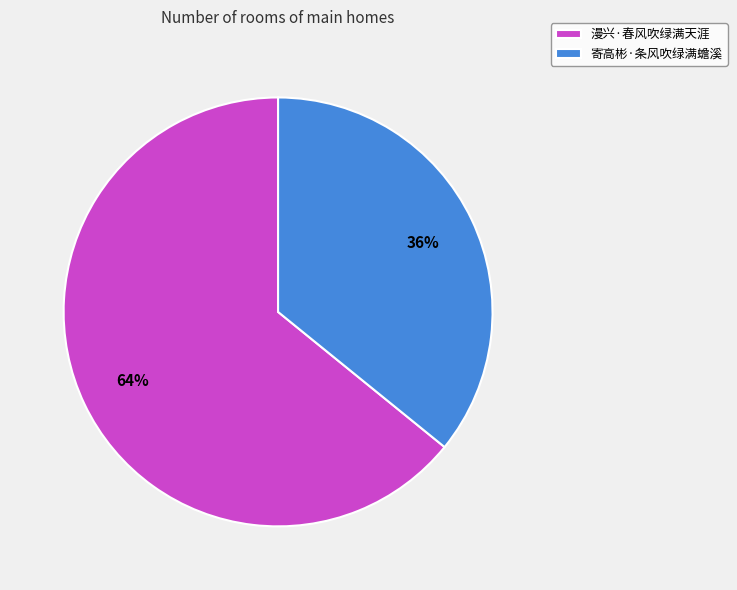

Is it true that 寄高彬·条风吹绿满蟾溪 is 41% of the pie?

False